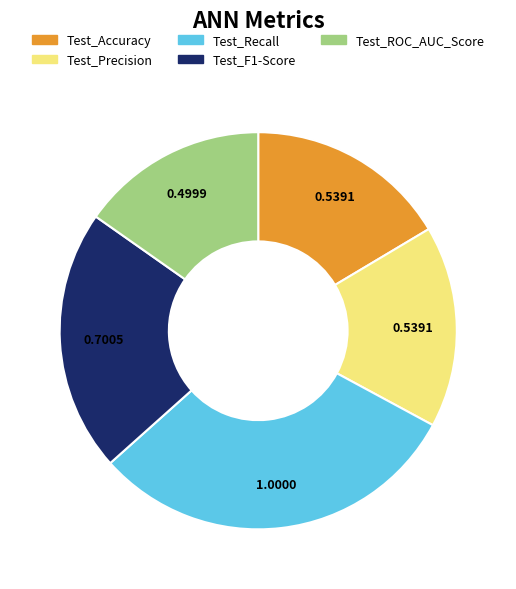

Count the number of slices in the pie.

5